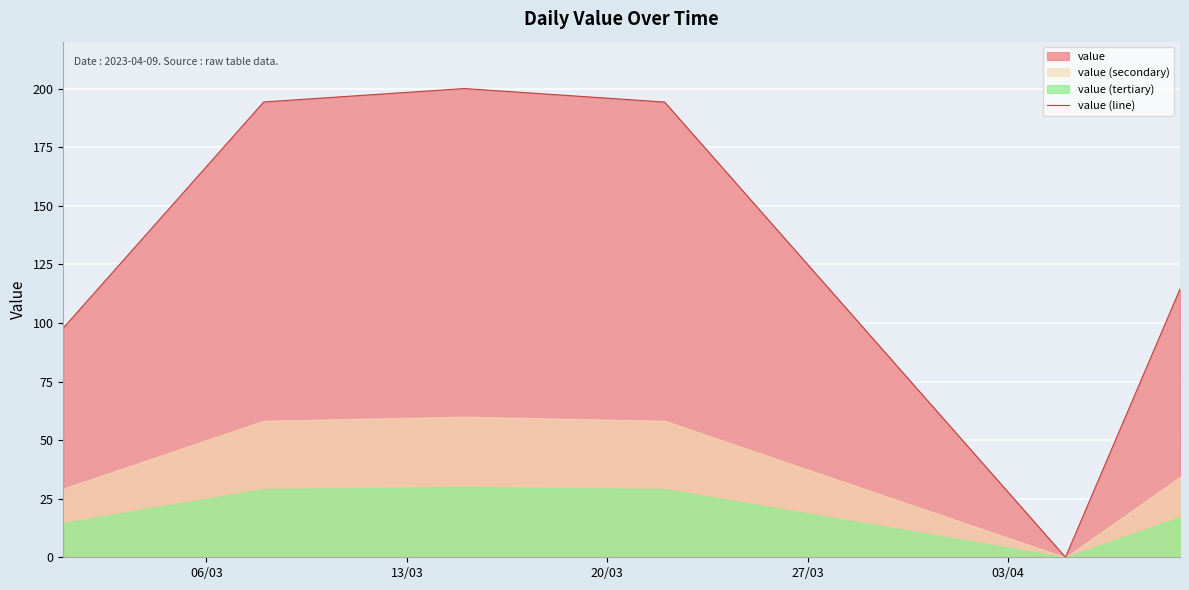

The value of value (line) at 03/04 is 36.2. True or false?

False